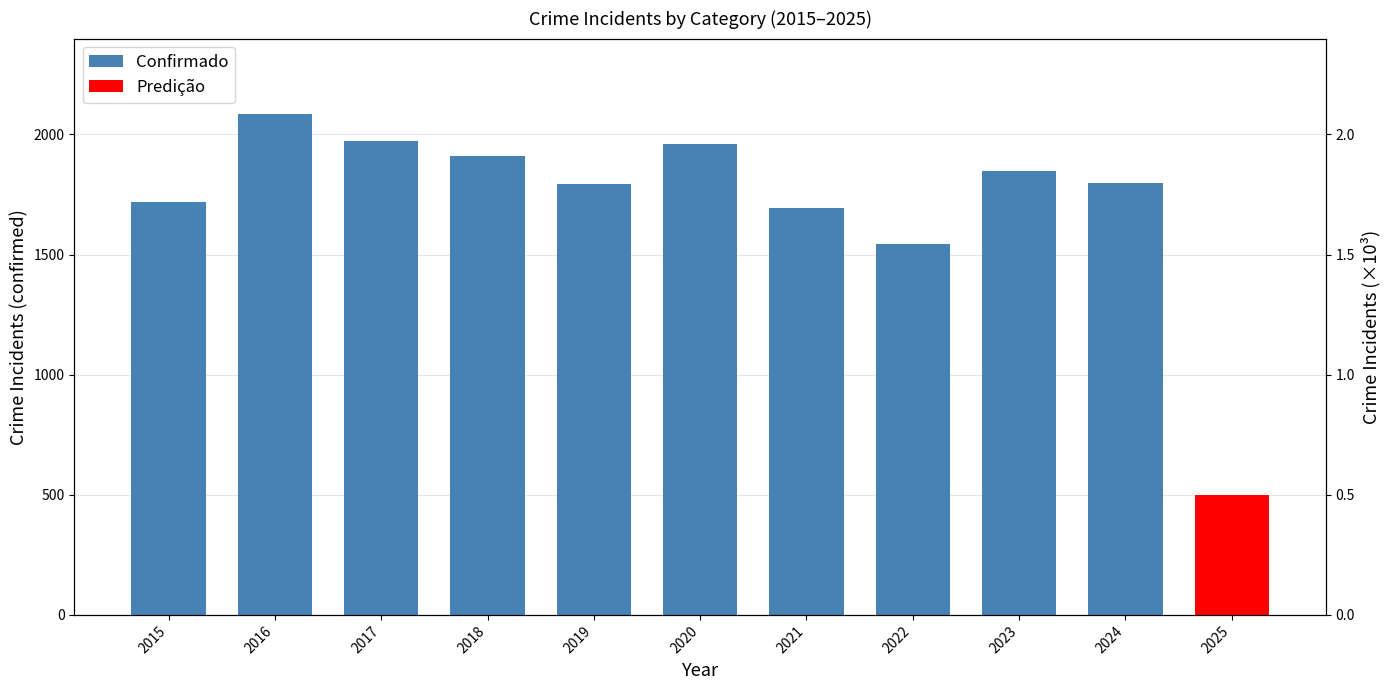

What is the change in value from 2016 to 2022?

-544